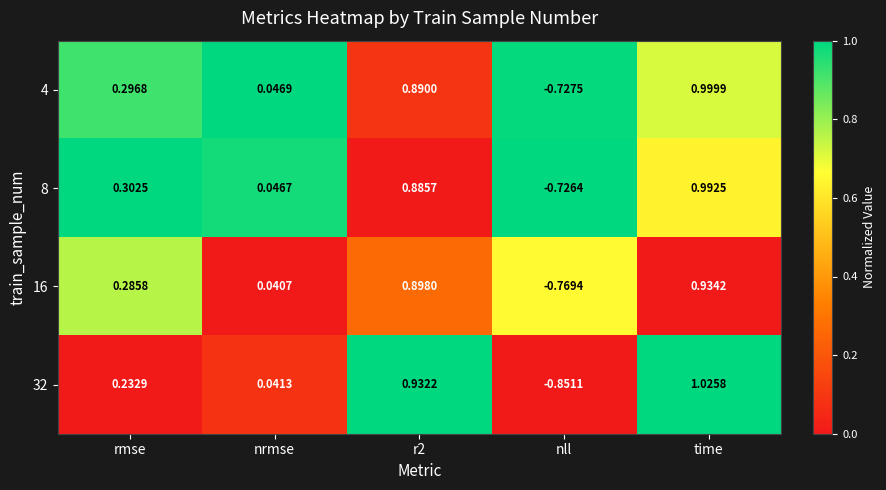

Which series has the largest range (max minus min)?

32